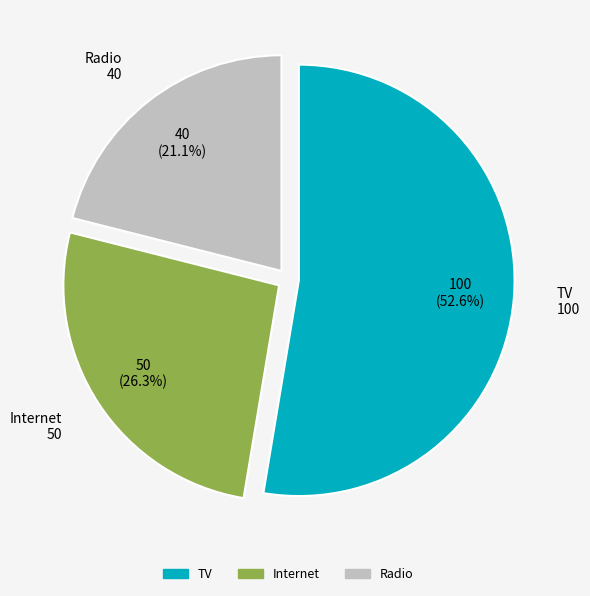

How many slices are in this pie chart?

3